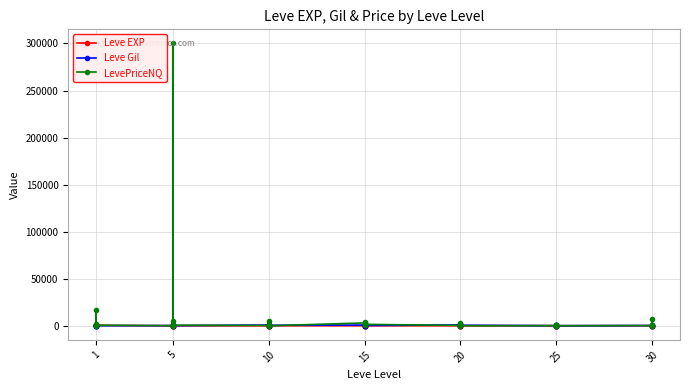

True or false: LevePriceNQ has a value of 150.0 at 25.

True